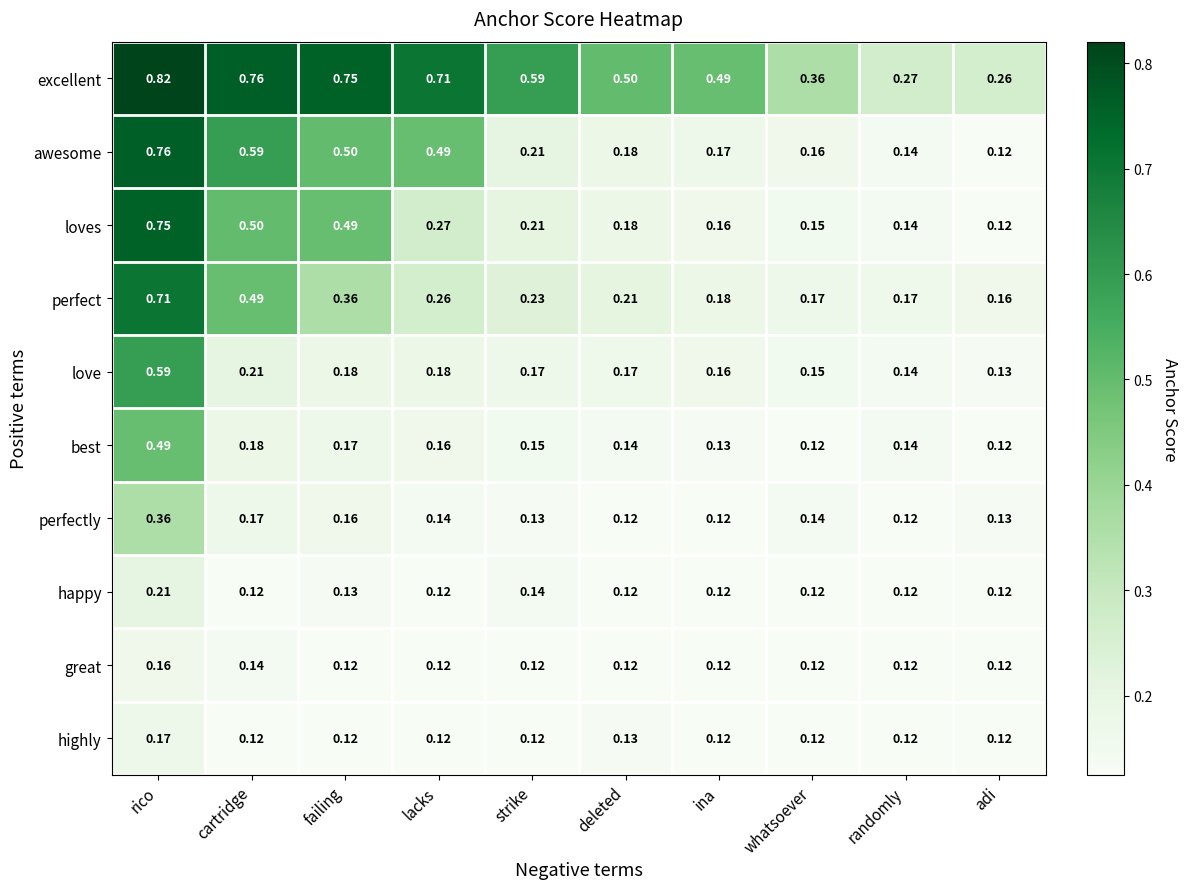

Which series has the largest range (max minus min)?

awesome